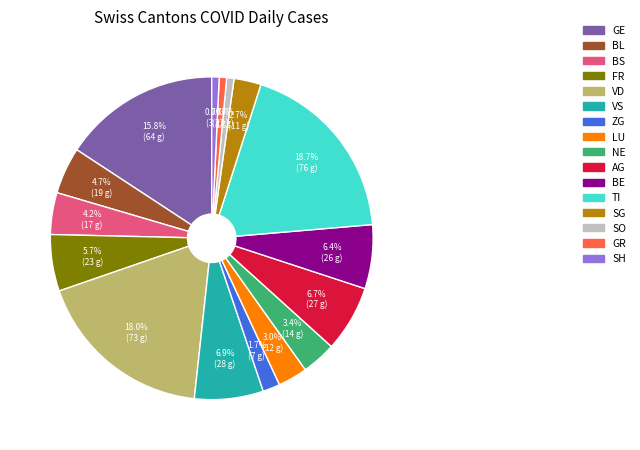

How many segments does this pie chart have?

16